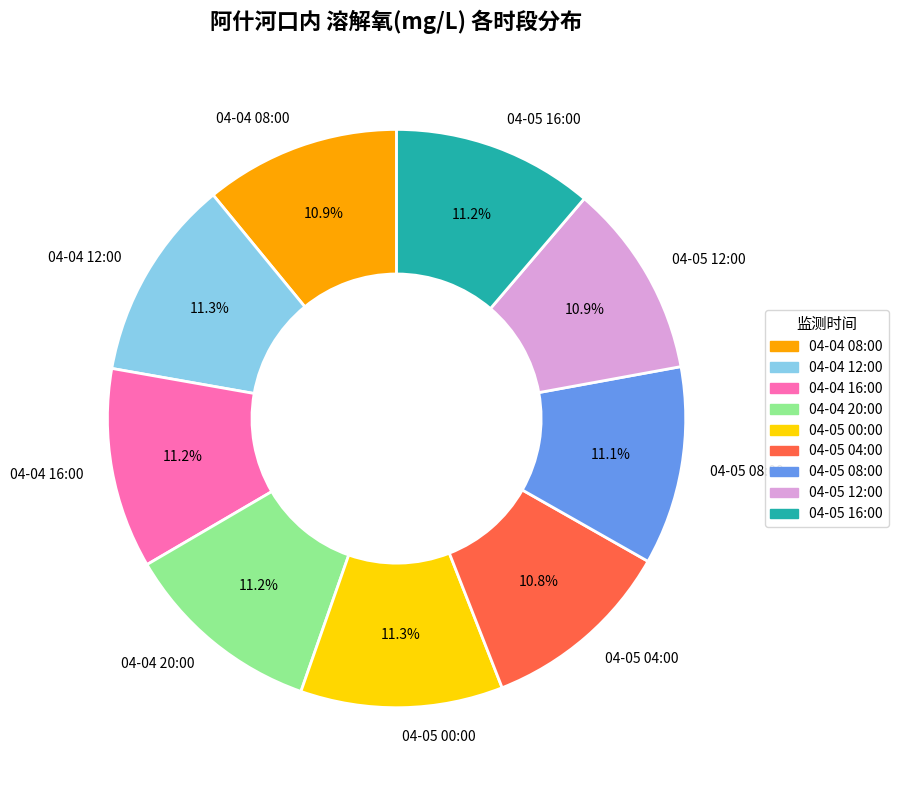

To the nearest percent, what portion does 04-05 16:00 represent?

11%